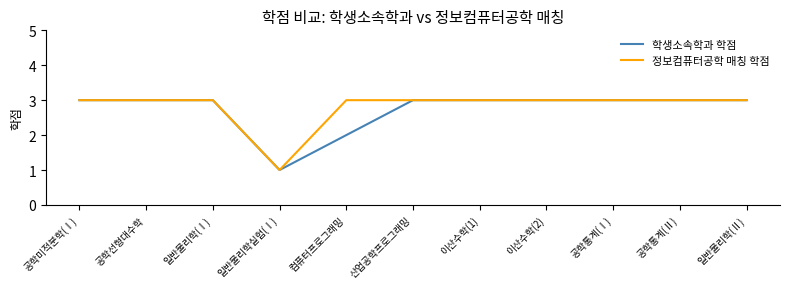

Is this an area chart (filled region under the line)?

No